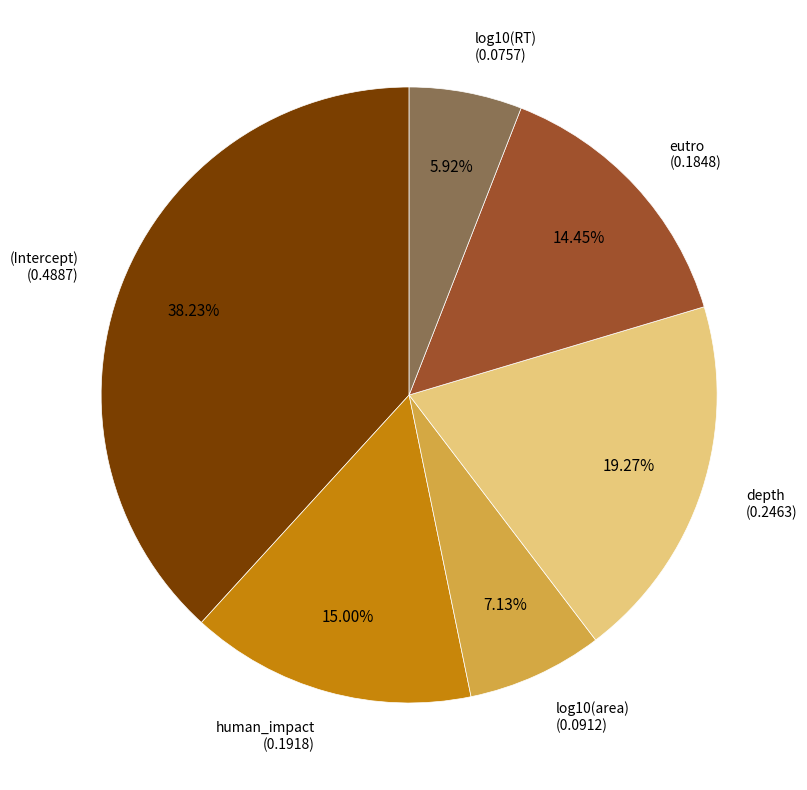

Is there a majority slice in this chart?

No